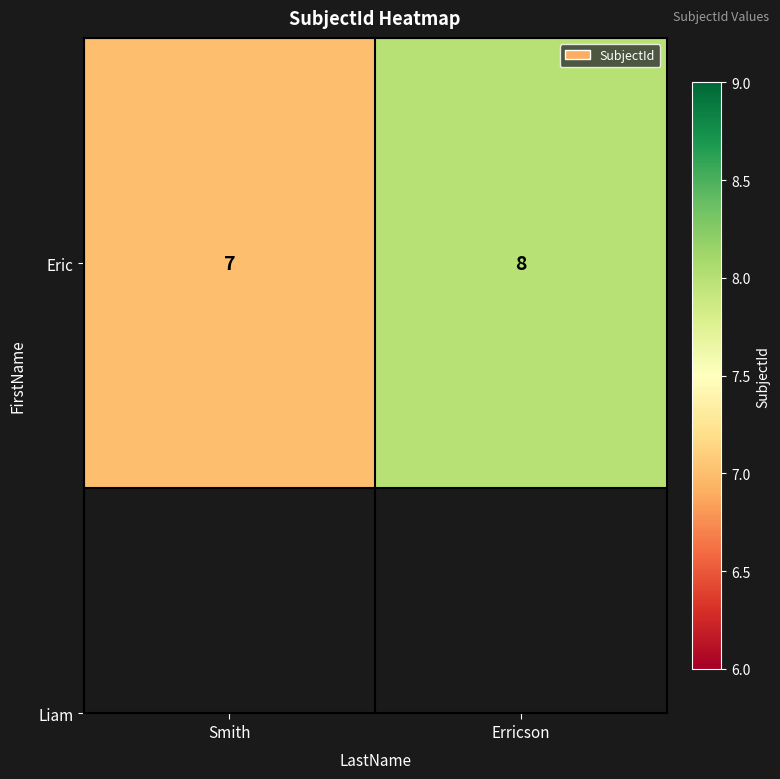

How many values are between 7 and 8?

2